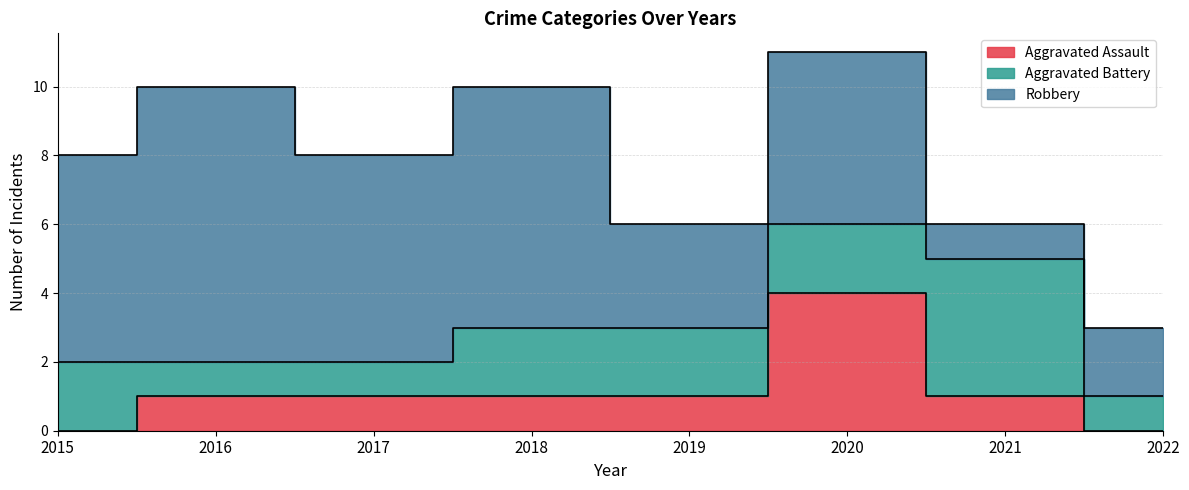

List the series in order of their peak value, lowest first.

Aggravated Assault, Aggravated Battery, Robbery